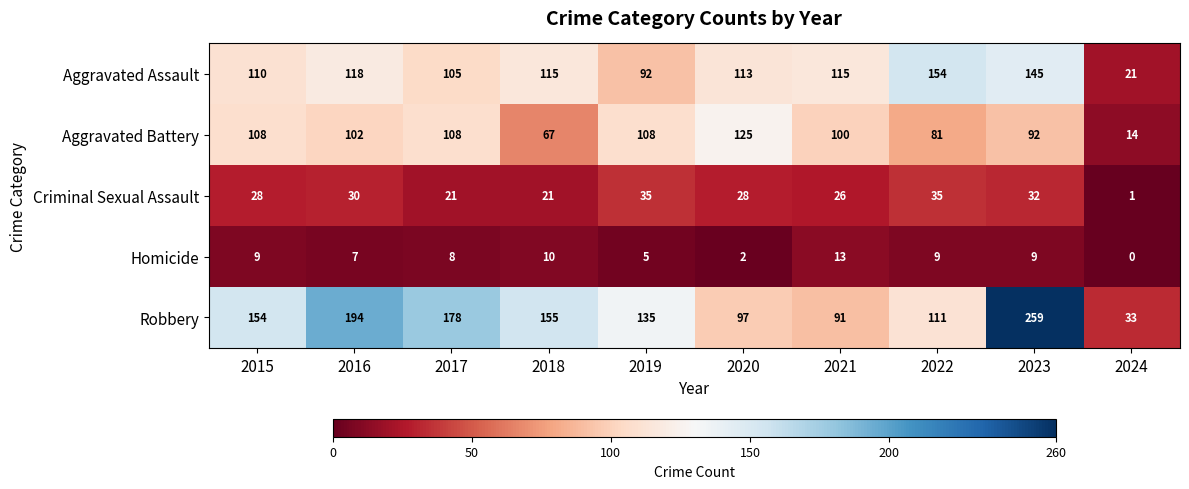

Which series has the largest range (max minus min)?

Robbery